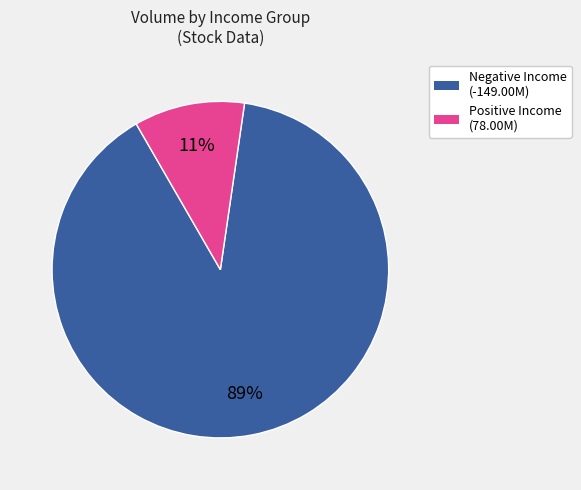

Which slice is the smallest?

Positive Income (78.00M)